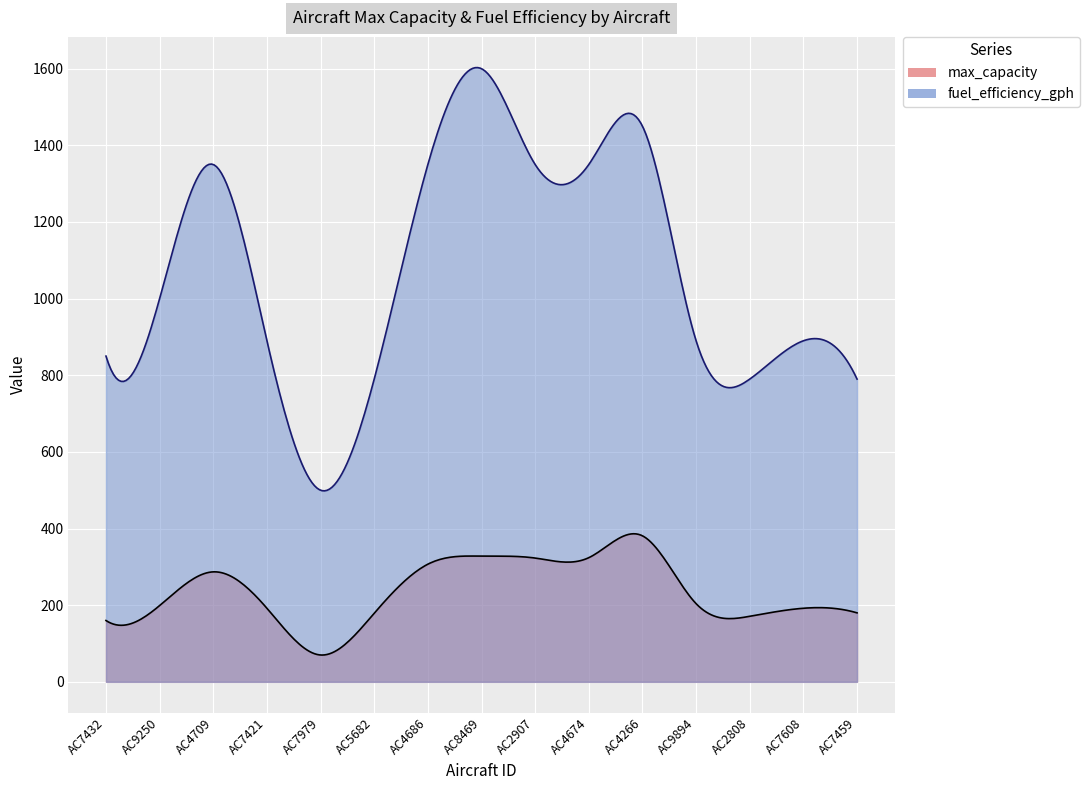

Read the fuel_efficiency_gph value at AC4709.

1350